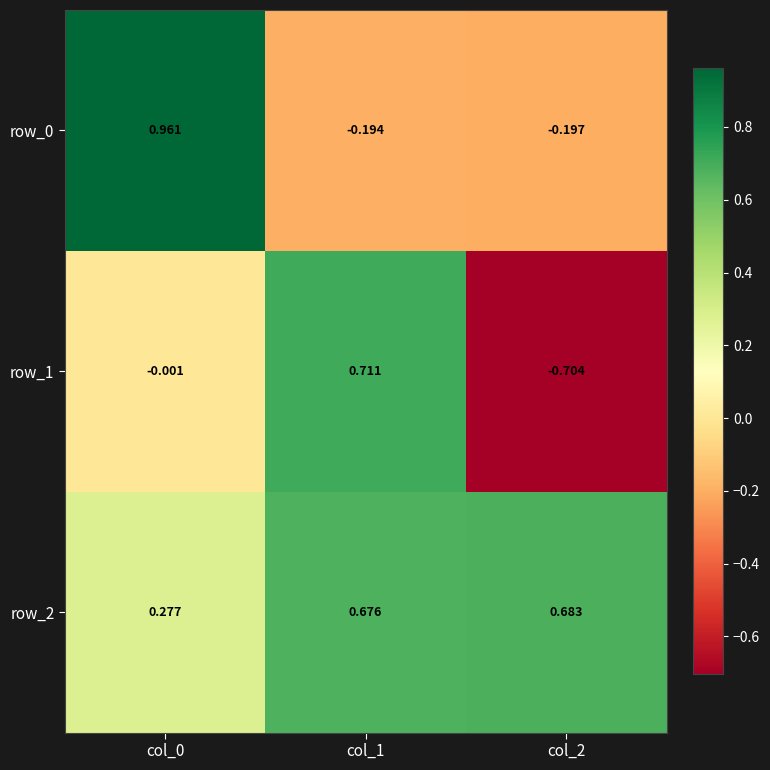

Is the value of row_2 at col_0 greater than the value of row_0 at col_0?

No